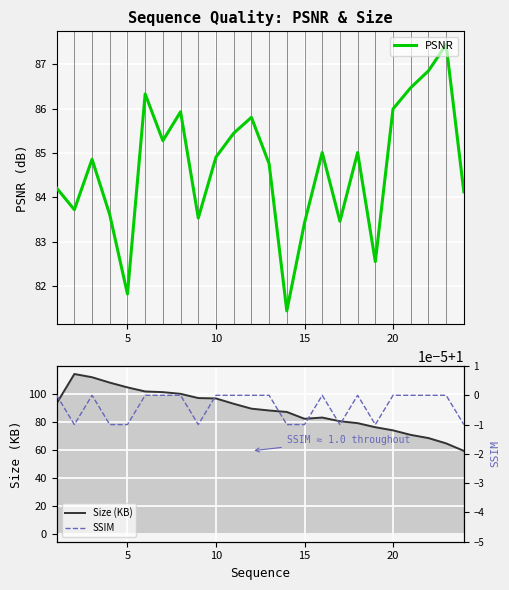

How many distinct data groups are displayed?

3